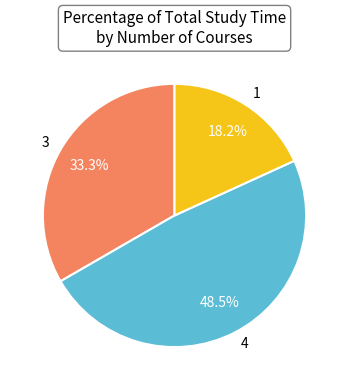

Does 4 represent more than half of the total?

No